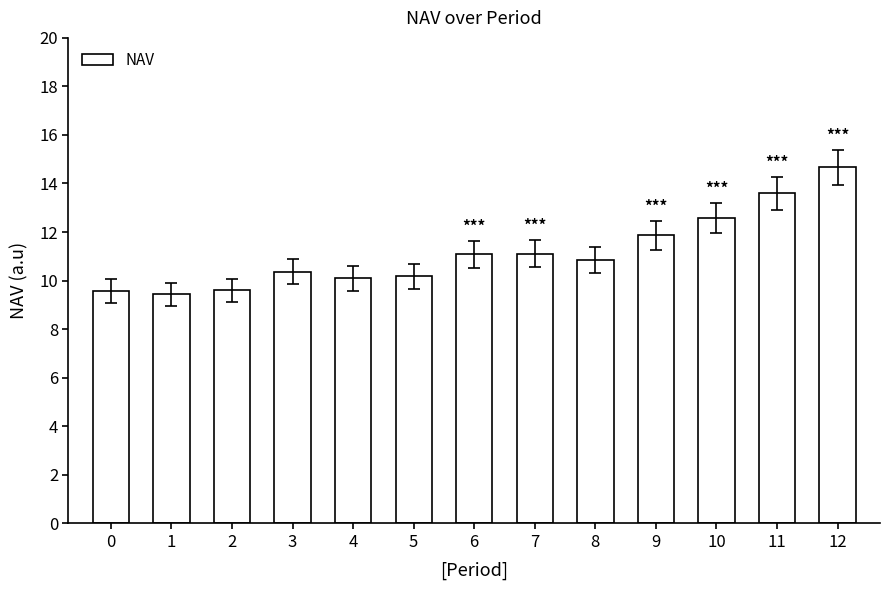

What is the minimum value shown in the chart?

9.4